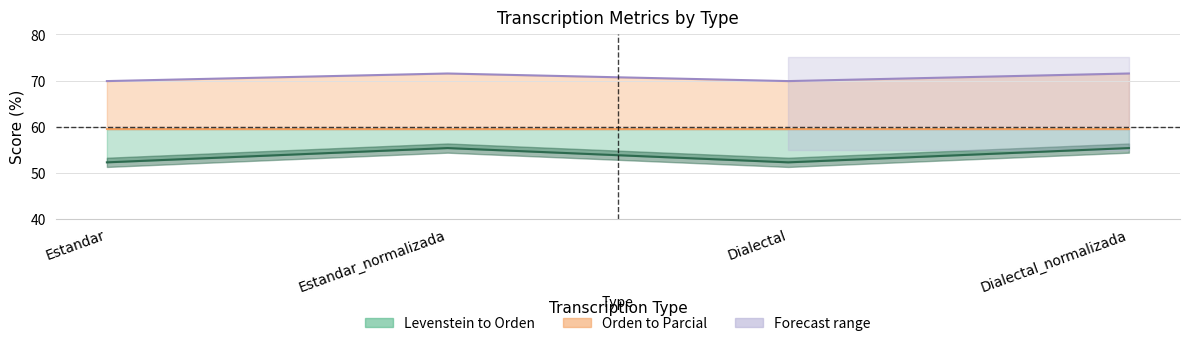

True or false: Levenstein and Parcial intersect in this chart.

False